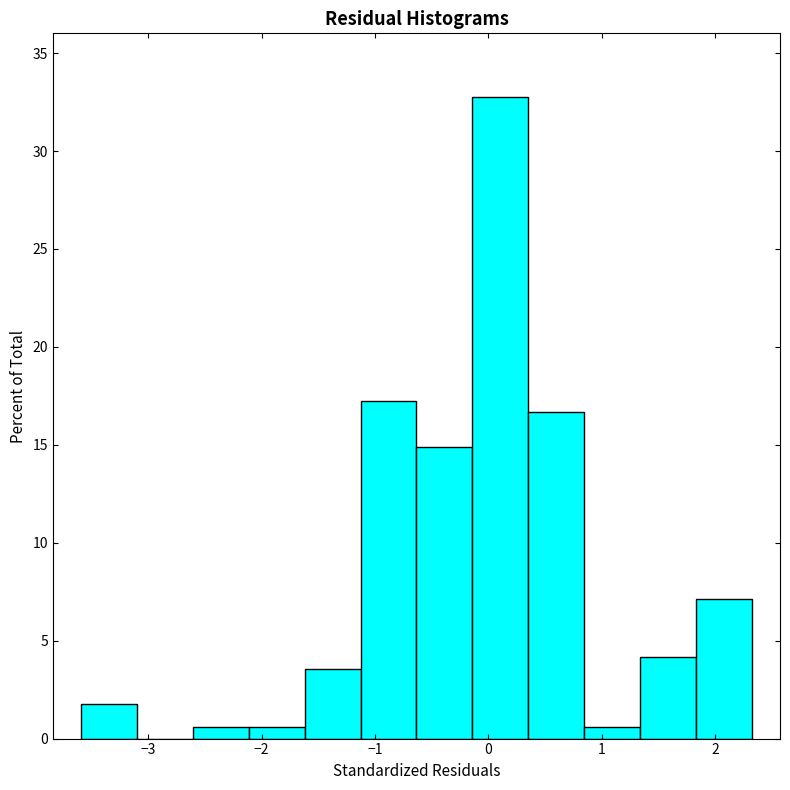

What is the height of the bar covering -1.1 to -0.6 on the x-axis? Neither the bar edges nor the heights are printed on the chart, so give them approximately, as read against the axes.

17.5